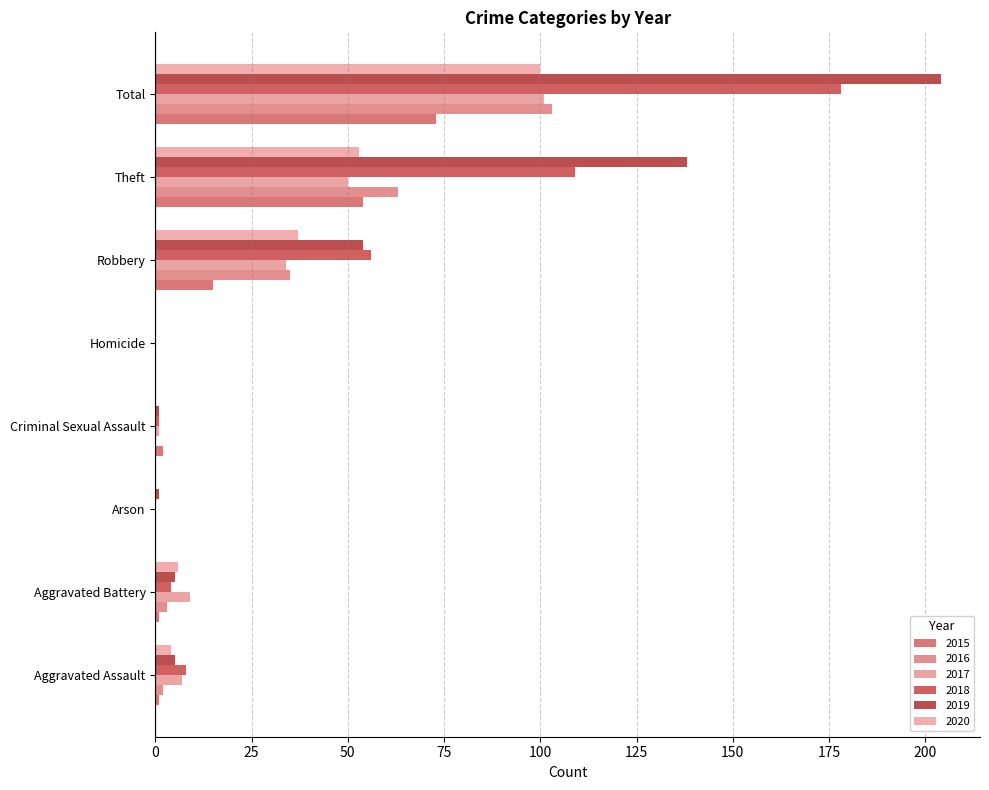

What is the sum of all 2017 values?

202